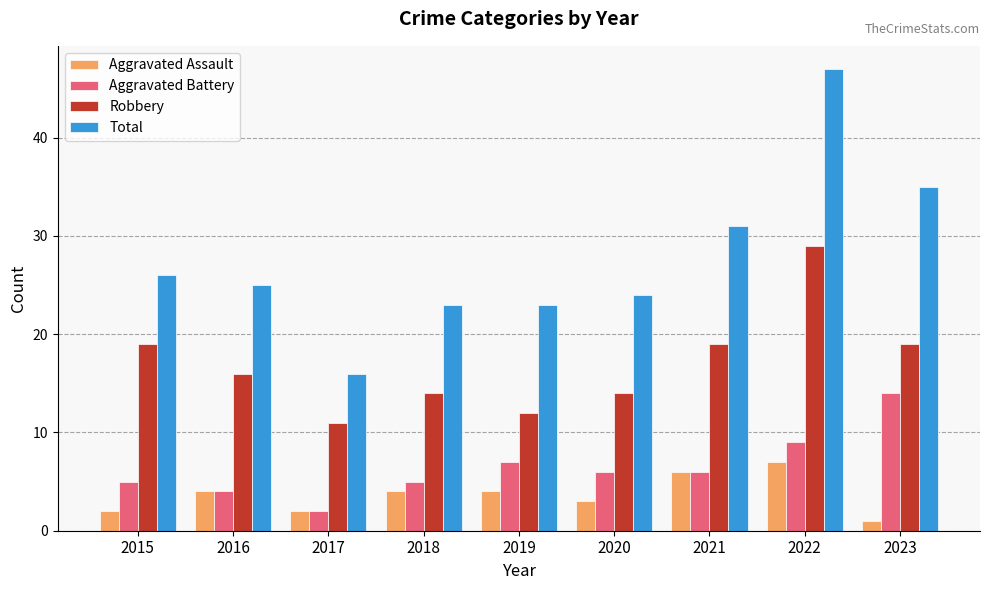

Is it true that Total equals 16 at 2017?

True